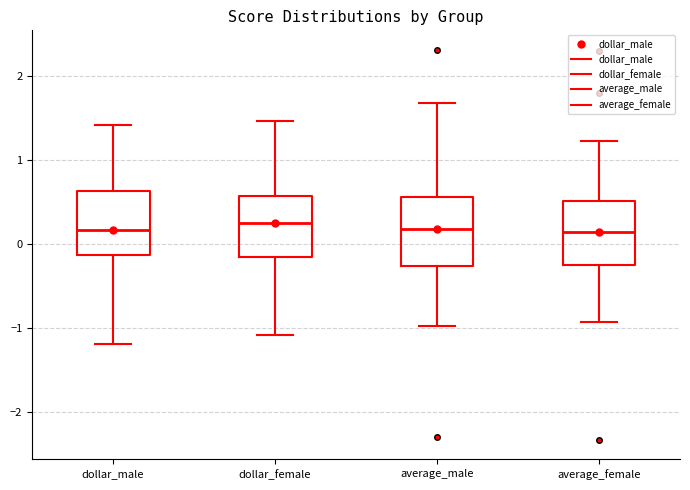

Where is the lower edge of the box for dollar_female on the y-axis? The values are not printed on the chart, so give them approximately, as read against the axis.

-0.2